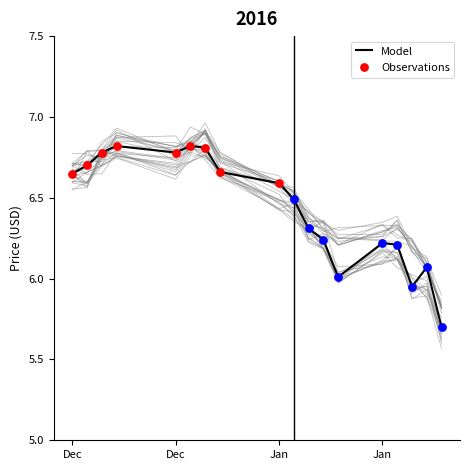

At which category is the sum across all series the highest?

2015-12-30